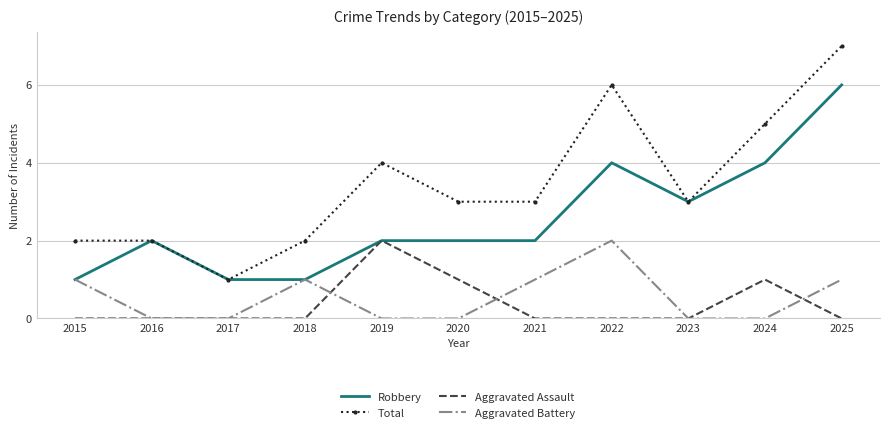

Which series has the largest range (max minus min)?

Total